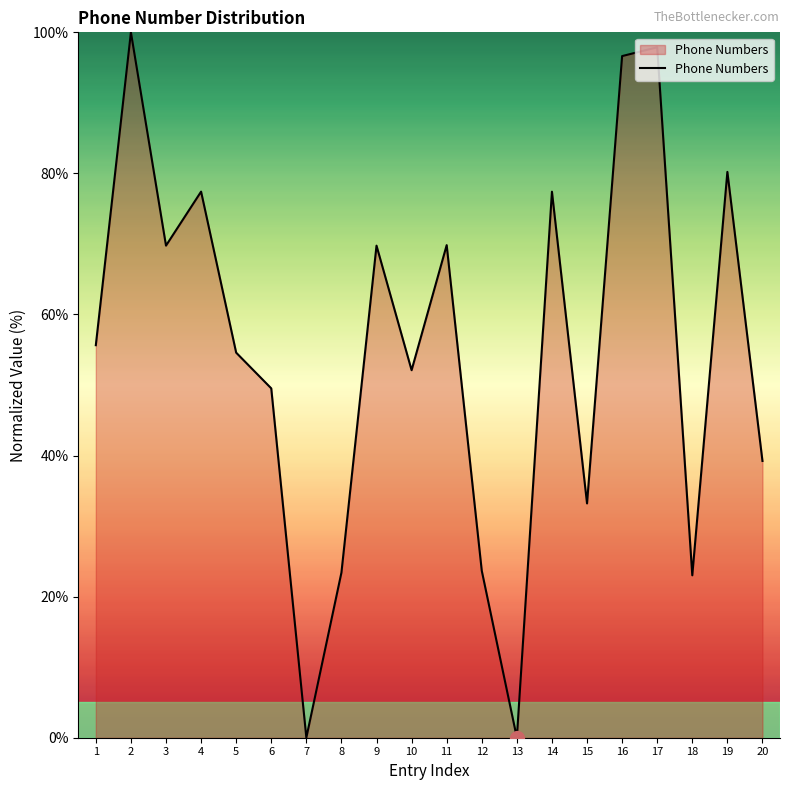

Which has a higher value, 3 or 1?

3